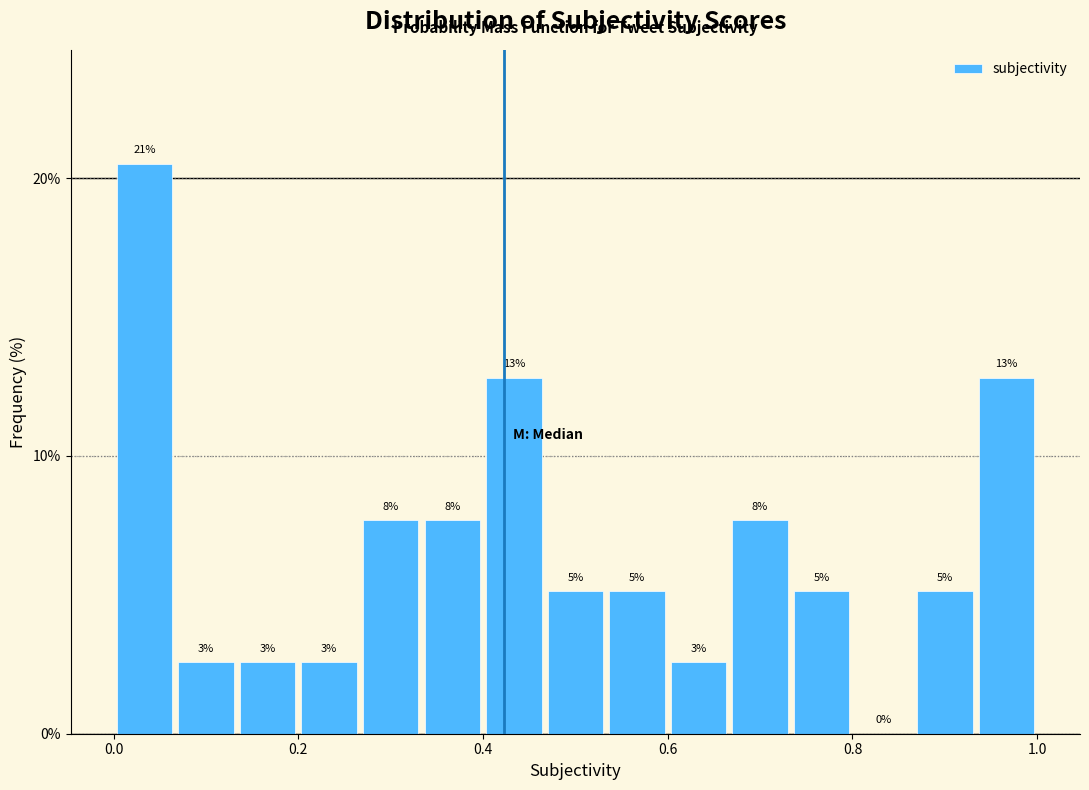

Around what value on the x-axis is the tallest bar? Give the approximate position of its centre, as read against the axis.

0.04